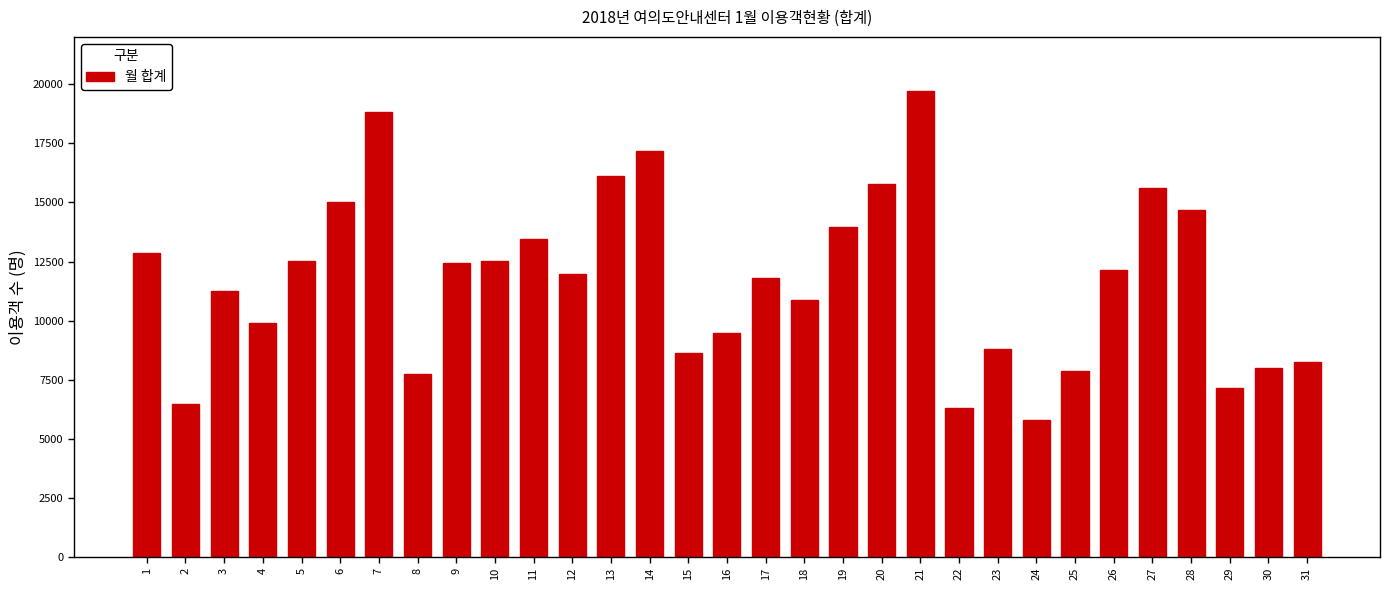

What is the ratio of the value at 24 to the value at 30?

0.7